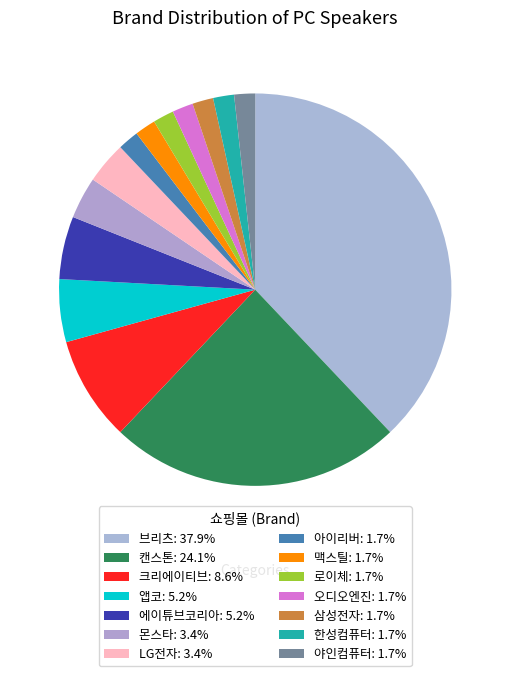

How many segments does this pie chart have?

14